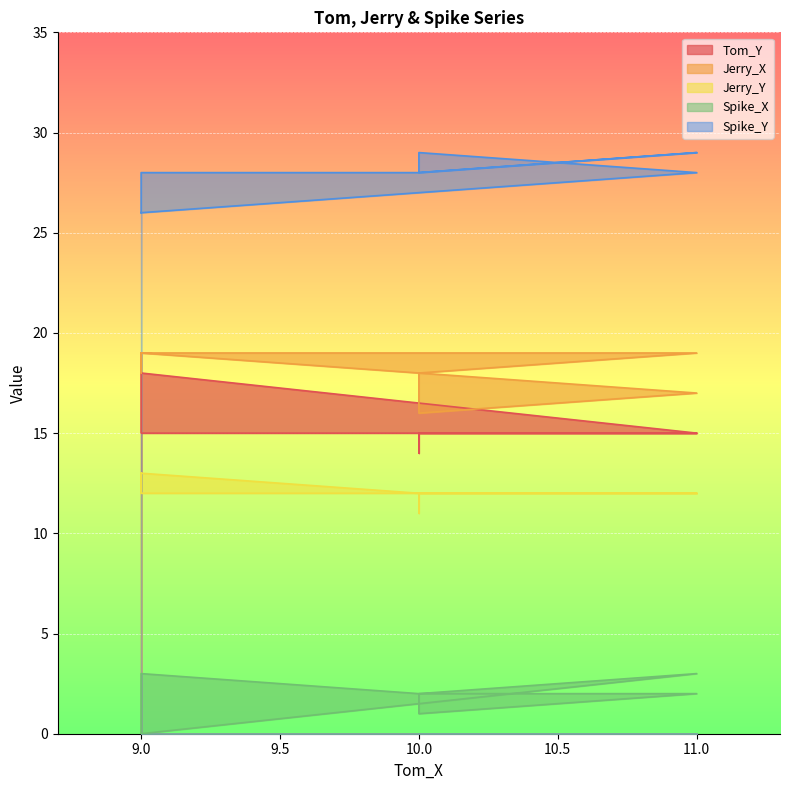

Count the number of data series in this chart.

5